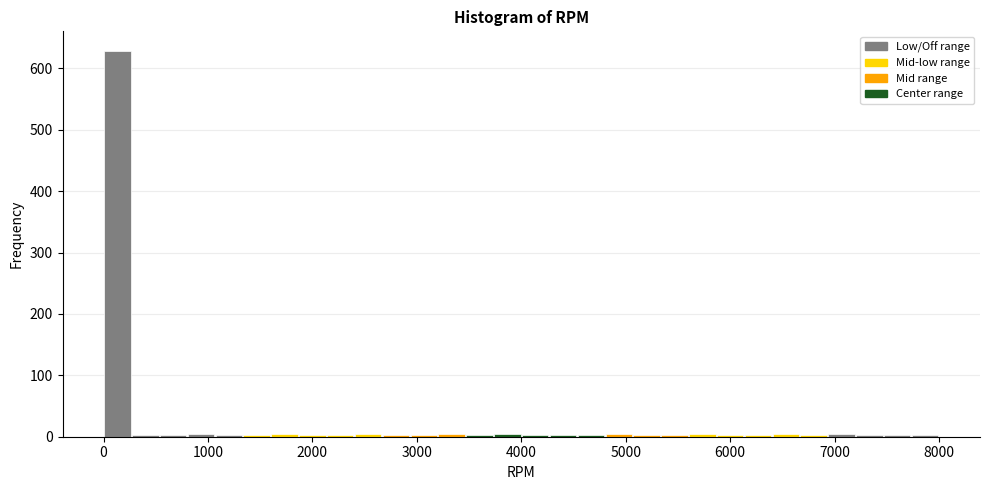

Around what value on the x-axis is the tallest bar? Give the approximate position of its centre, as read against the axis.

100